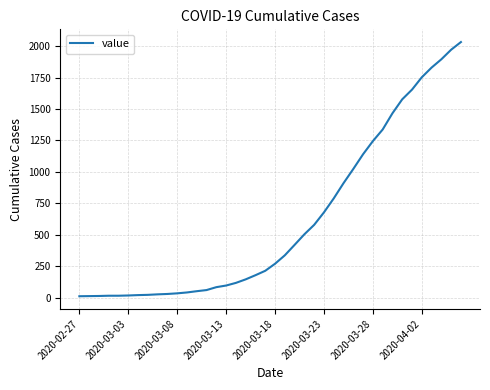

What is the maximum value shown in the chart?

2032